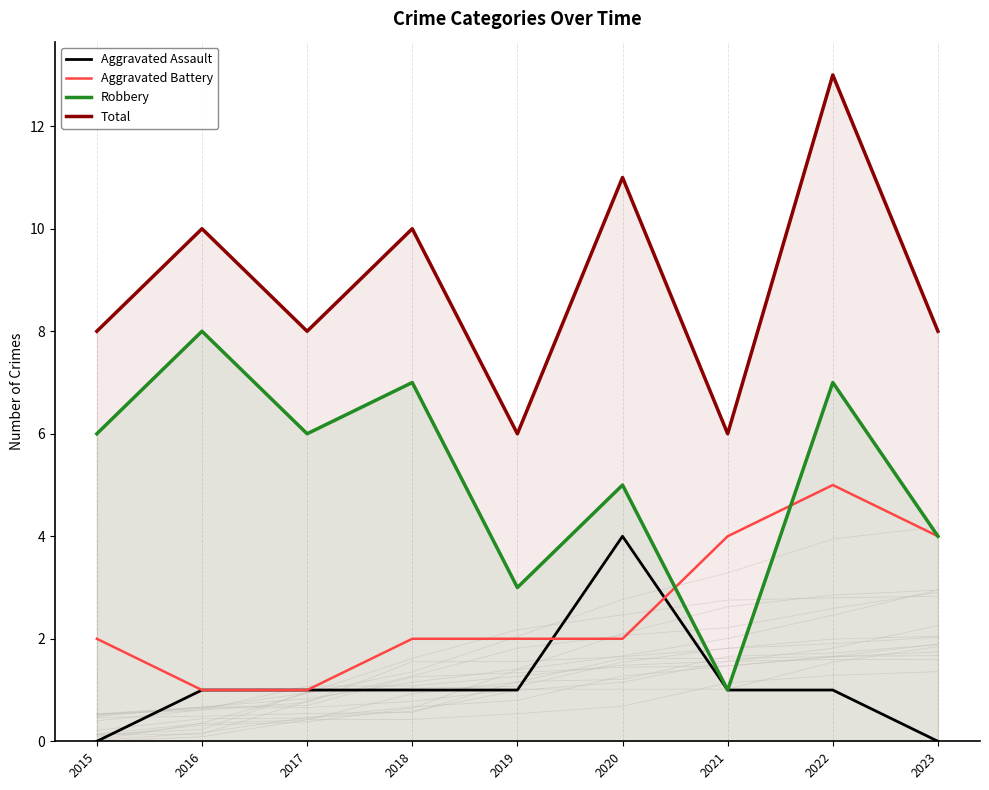

What is the maximum value for Robbery?

8